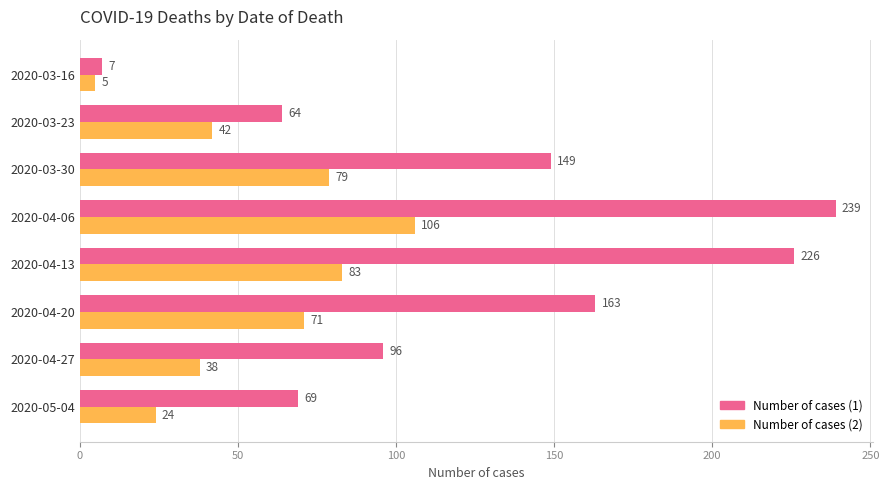

Rank the series by their maximum value, from lowest to highest.

Number of cases (2), Number of cases (1)